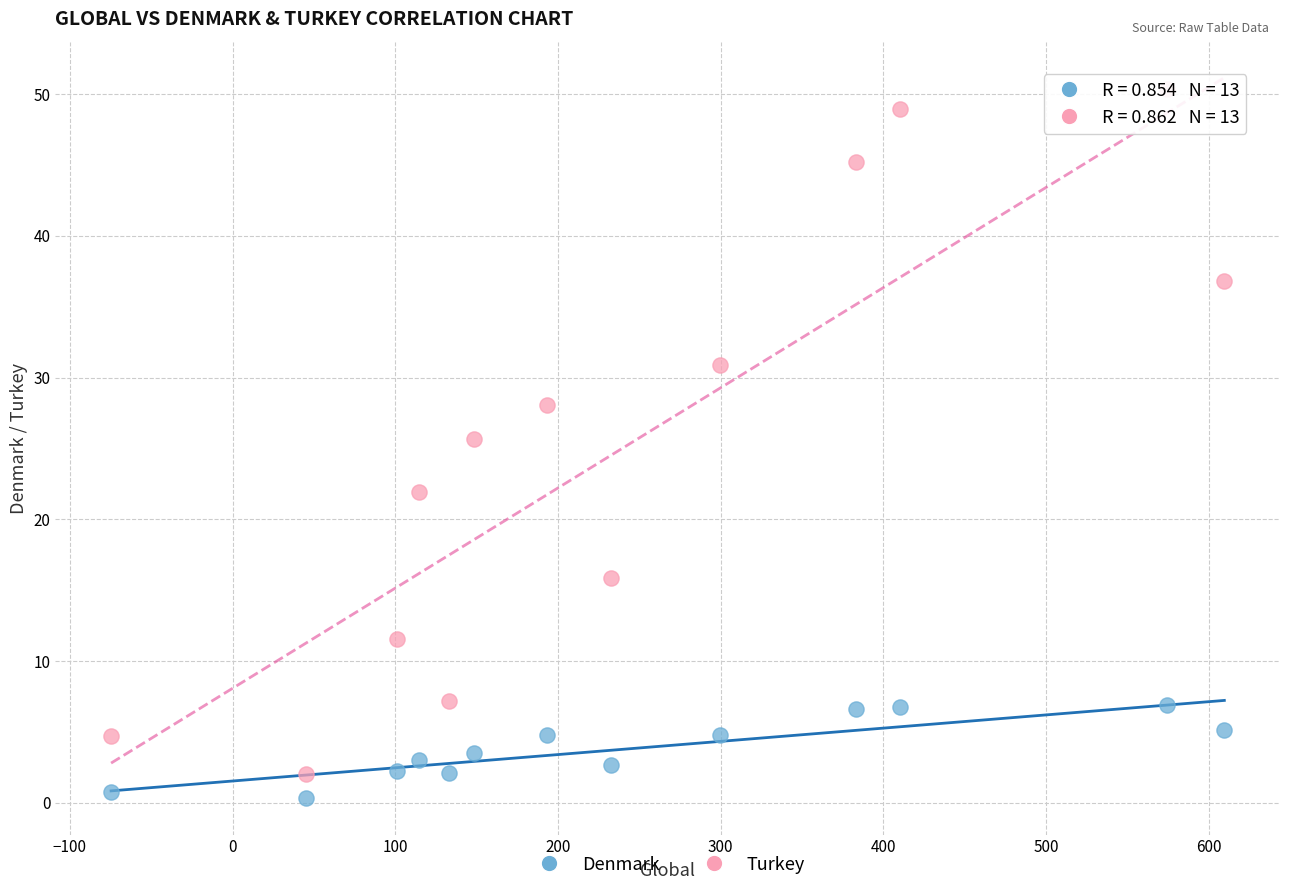

Which series contains the lowest Y value?

Denmark